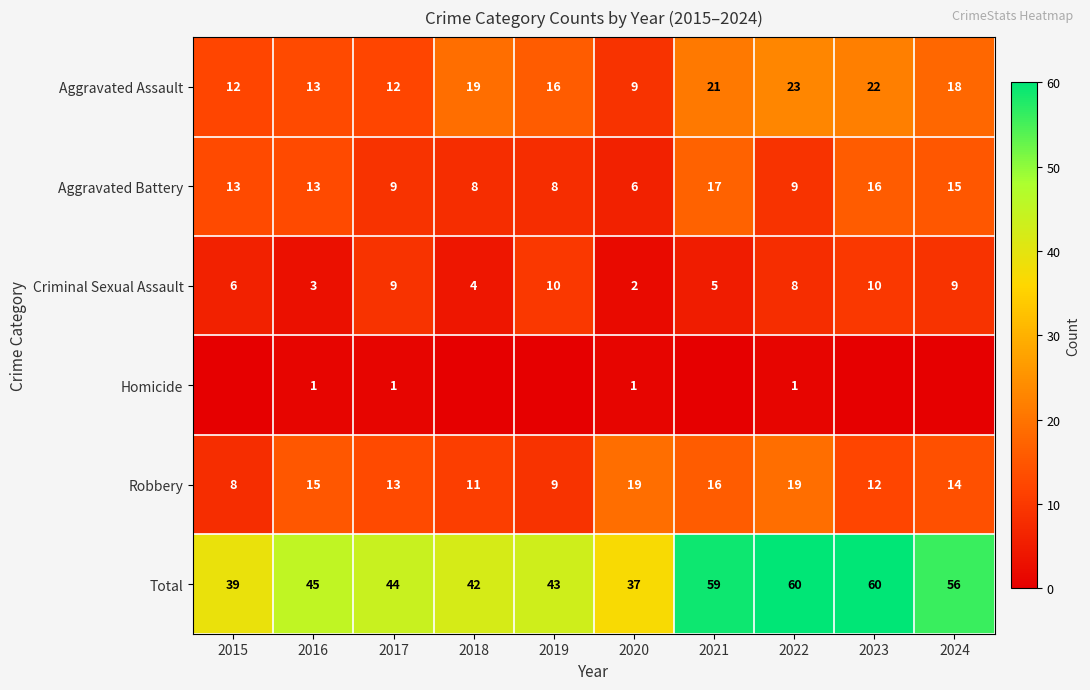

Between 2016 and 2020, which is larger?

2016